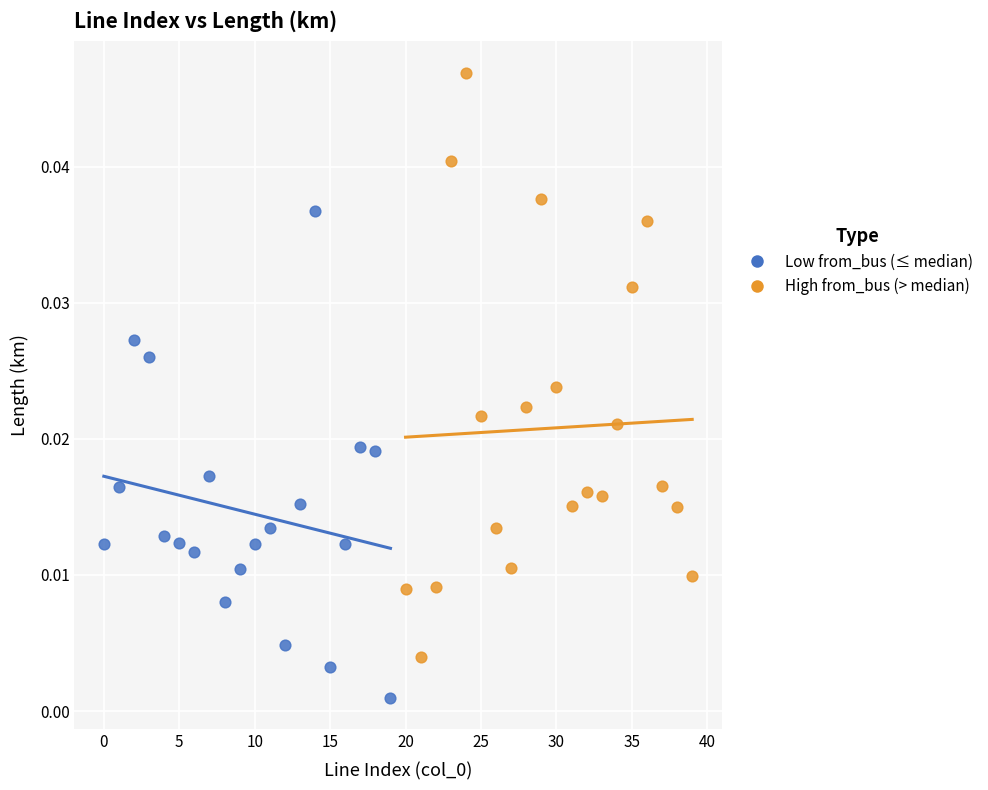

Which series reaches the maximum Y coordinate?

High from_bus (> median)